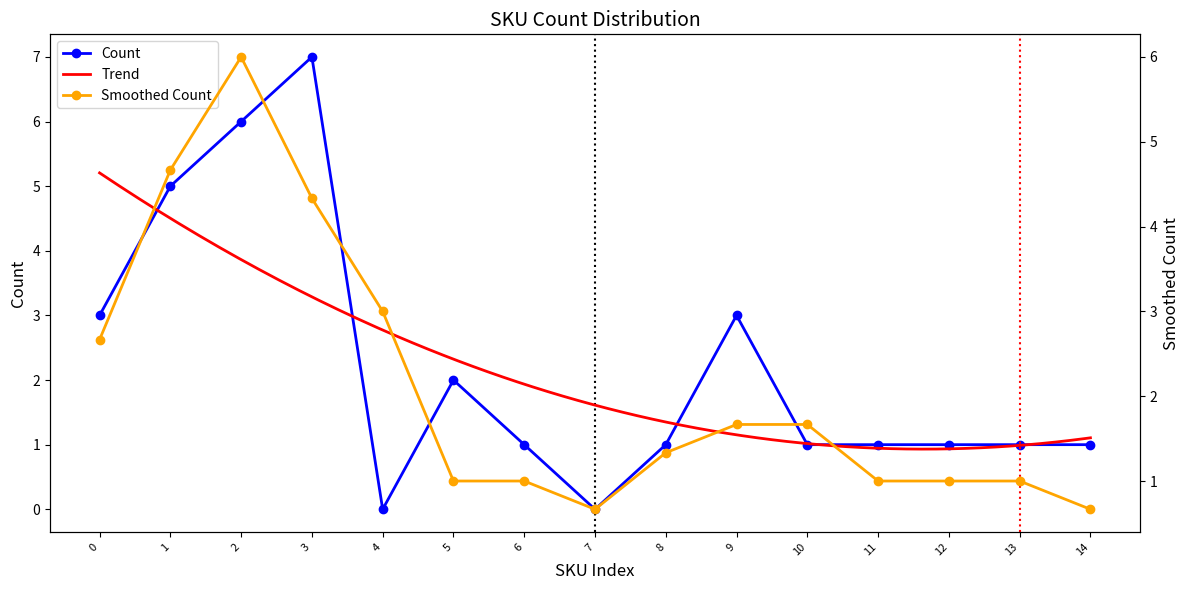

Reading right to left, what are all the values shown in this chart?

1	1	1	1	1	3	1	0	1	2	0	7	6	5	3